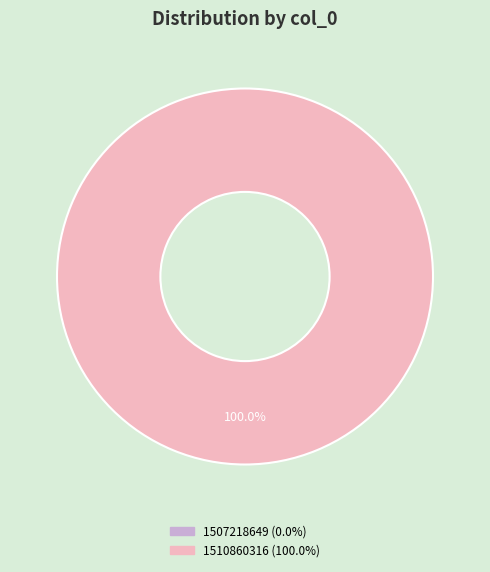

Which category has the smallest portion of the pie?

col_0 = 1507218649